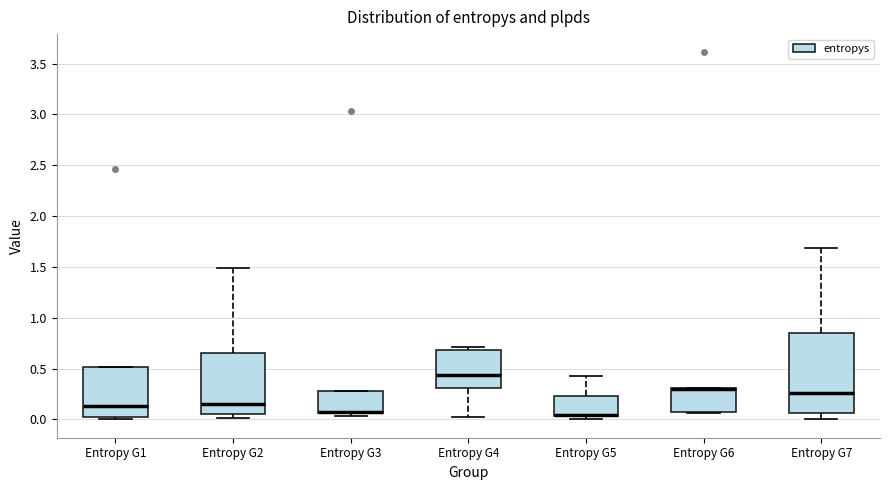

Reading left to right, read every box against the y-axis: the position of its median line, the range the box covers, and the ends of its whiskers. The values are not printed on the chart, so give them approximately, as read against the axis.

Entropy G1: median 0.15, box 0.05 to 0.50, whiskers 0.00 to 0.50
Entropy G2: median 0.15, box 0.05 to 0.65, whiskers 0.00 to 1.50
Entropy G3: median 0.05 (drawn on the box's lower edge), box 0.05 to 0.30, whiskers 0.05 (just below the box's lower edge) to 0.30
Entropy G4: median 0.45, box 0.30 to 0.70, whiskers 0.00 to 0.70 (just above the box's upper edge)
Entropy G5: median 0.05 (drawn on the box's lower edge), box 0.05 to 0.25, whiskers 0.00 to 0.45
Entropy G6: median 0.30 (drawn on the box's upper edge), box 0.05 to 0.30, whiskers 0.05 to 0.30
Entropy G7: median 0.25, box 0.05 to 0.85, whiskers 0.00 to 1.70